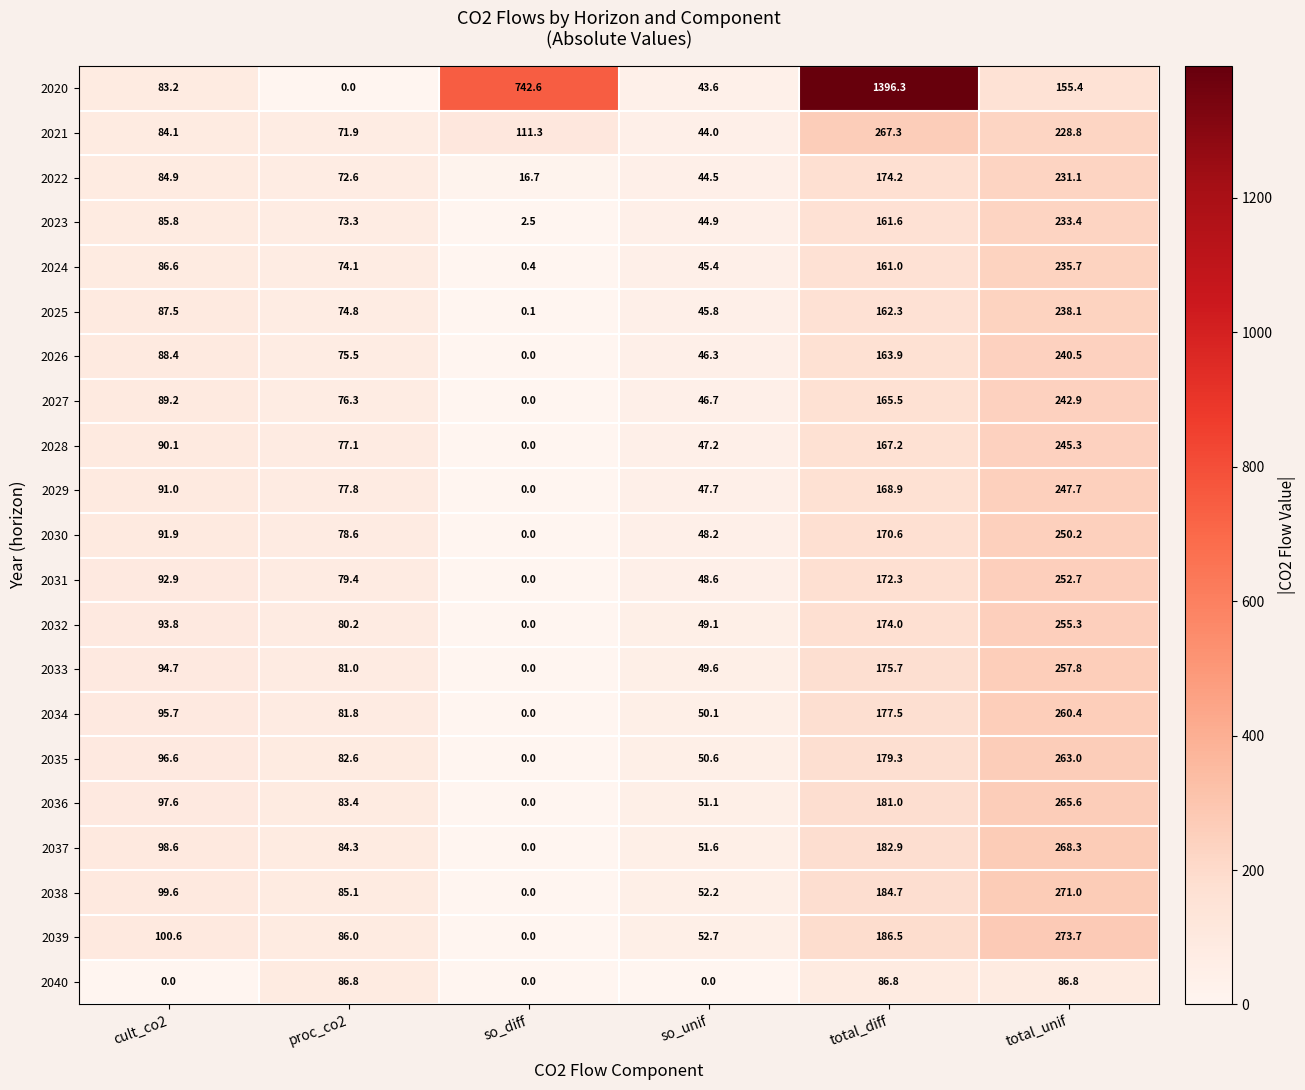

What is the difference between the maximum and minimum values in the 2030 series?

250.2